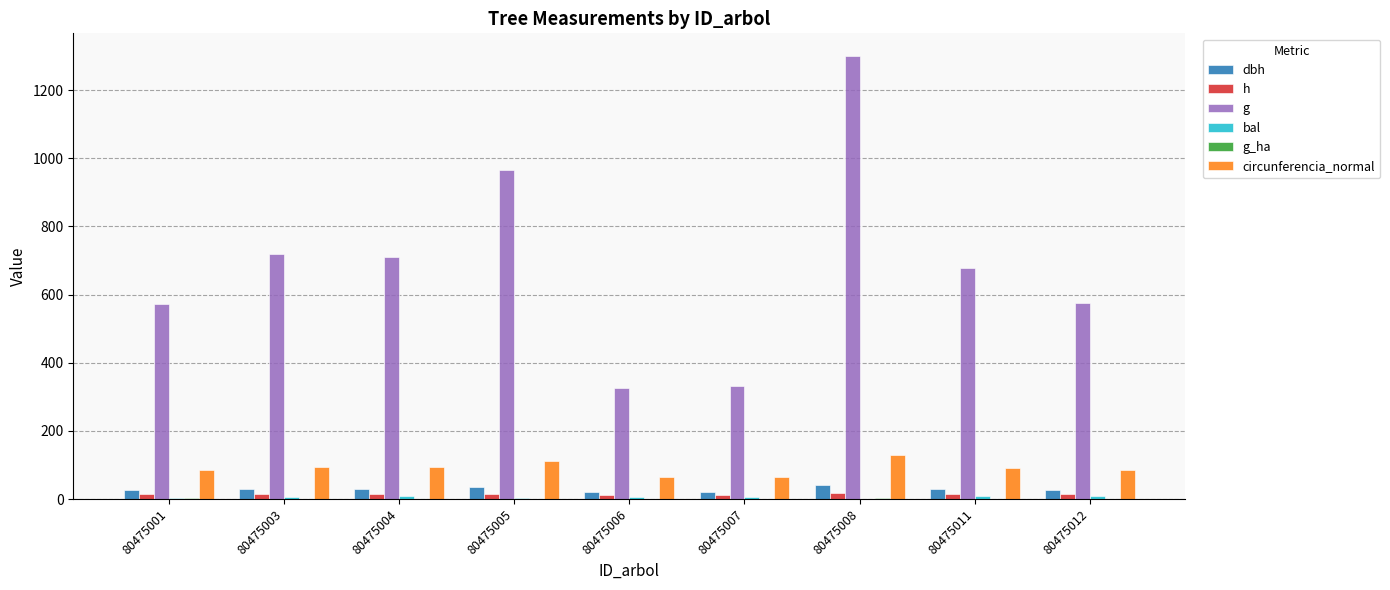

What is the maximum value for circunferencia_normal?

127.9